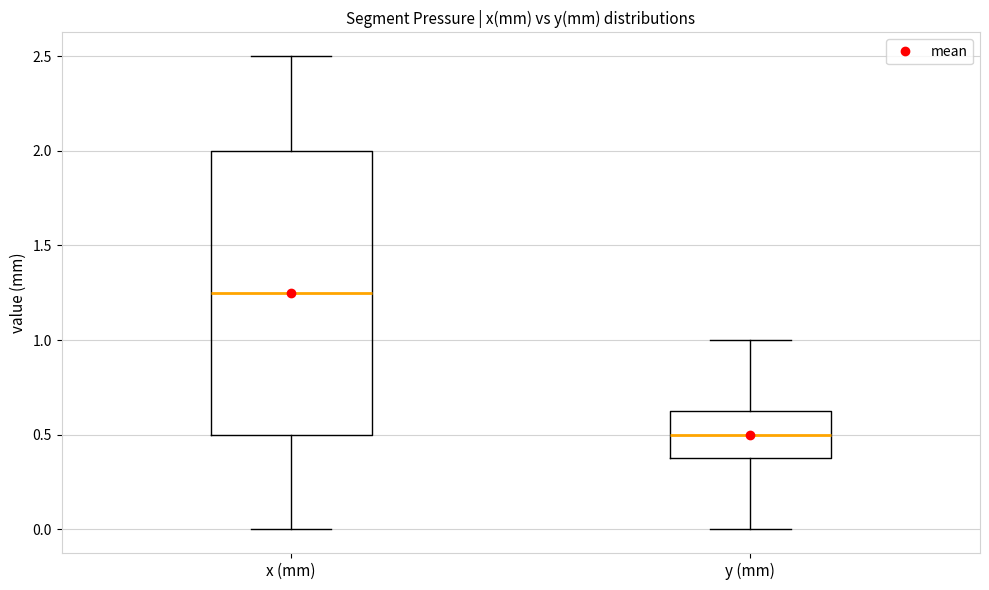

Which box is the tallest, from its lower edge to its upper edge?

x (mm)